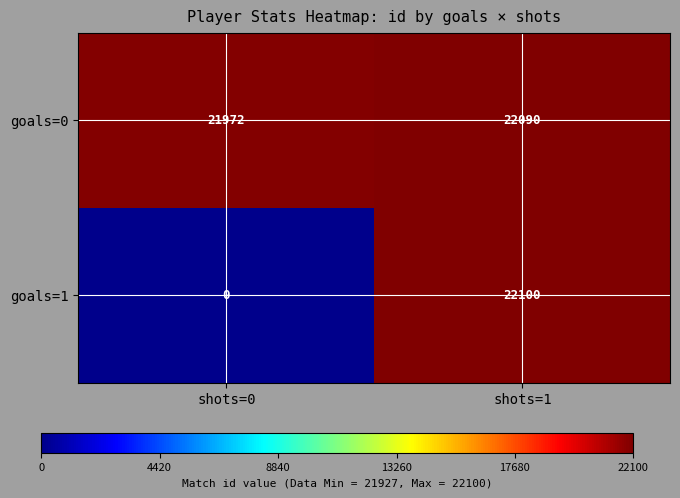

At how many categories does at least one series exceed 14154?

2